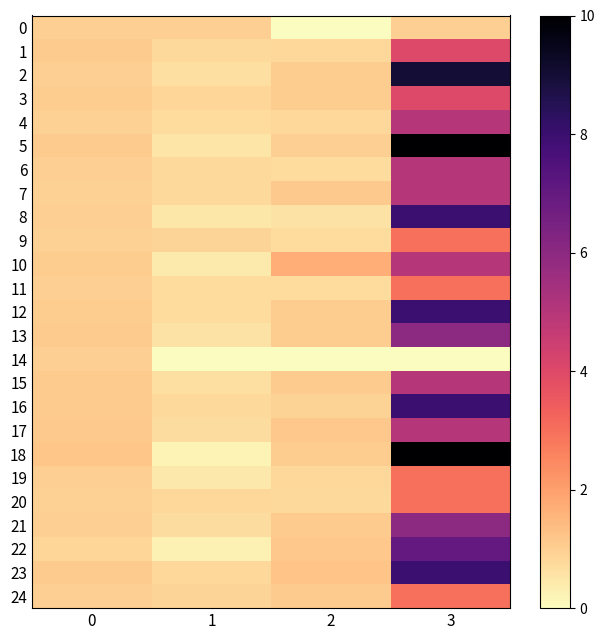

Reading left to right, transcribe all the data shown in this chart.

0: 0=1.0	1=1.0	2=-0.0	3=1.0
1: 0=1.1	1=0.8	2=0.8	3=4.0
2: 0=1.0	1=0.6	2=1.0	3=9.0
3: 0=1.0	1=0.8	2=1.0	3=4.0
4: 0=1.0	1=0.7	2=0.8	3=5.0
5: 0=1.1	1=0.5	2=1.0	3=10.0
6: 0=1.0	1=0.8	2=0.7	3=5.0
7: 0=1.0	1=0.8	2=1.1	3=5.0
8: 0=1.0	1=0.5	2=0.6	3=8.0
9: 0=1.0	1=0.9	2=0.7	3=3.0
10: 0=1.0	1=0.4	2=1.7	3=5.0
11: 0=1.0	1=0.7	2=0.7	3=3.0
12: 0=1.0	1=0.7	2=1.1	3=8.0
13: 0=1.1	1=0.6	2=1.1	3=6.0
14: 0=1.0	1=0.0	2=0.0	3=0.0
15: 0=1.1	1=0.7	2=1.1	3=5.0
16: 0=1.1	1=0.8	2=0.9	3=8.0
17: 0=1.1	1=0.7	2=1.1	3=5.0
18: 0=1.2	1=0.2	2=1.0	3=10.0
19: 0=1.0	1=0.5	2=0.8	3=3.0
20: 0=1.0	1=0.8	2=0.8	3=3.0
21: 0=1.0	1=0.7	2=1.1	3=6.0
22: 0=0.9	1=0.2	2=1.2	3=7.0
23: 0=1.1	1=0.8	2=1.2	3=8.0
24: 0=1.0	1=0.9	2=1.1	3=3.0